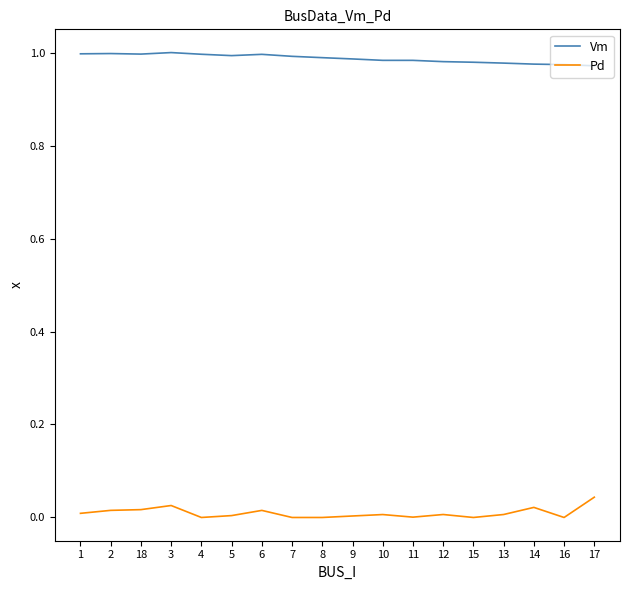

Rank the series at 14 from highest to lowest value.

Vm, Pd